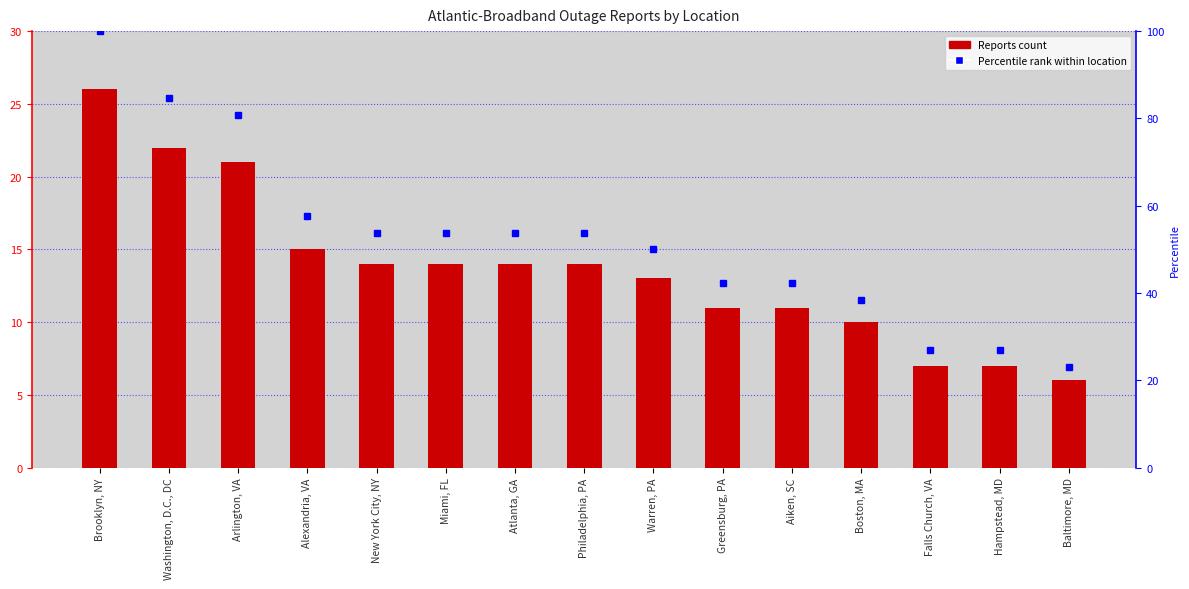

At which category does the chart reach its peak across all series?

Brooklyn, NY